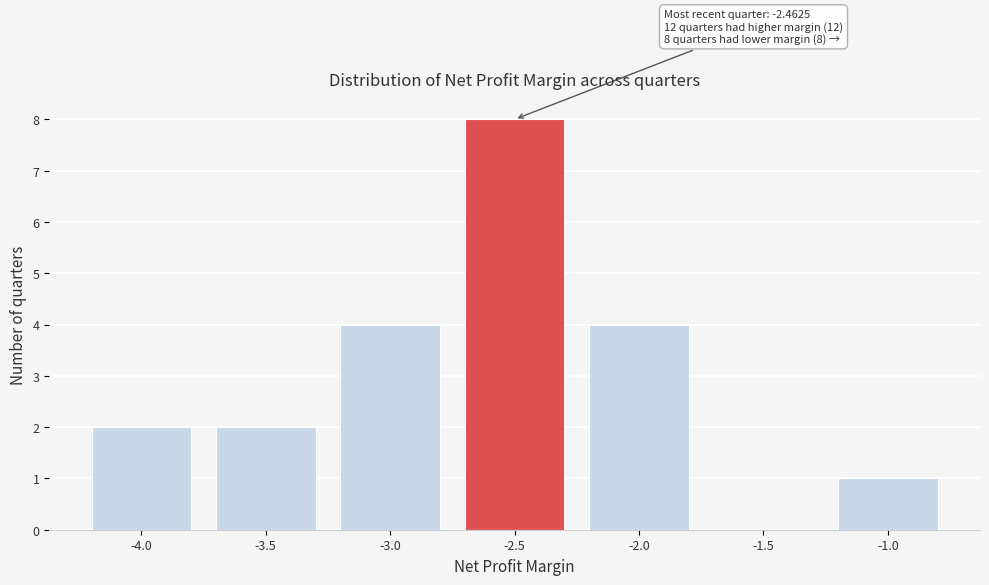

Reading right to left, extract all data points from this chart.

-1.0=1	-1.5=0	-2.0=4	-2.5=8	-3.0=4	-3.5=2	-4.0=2